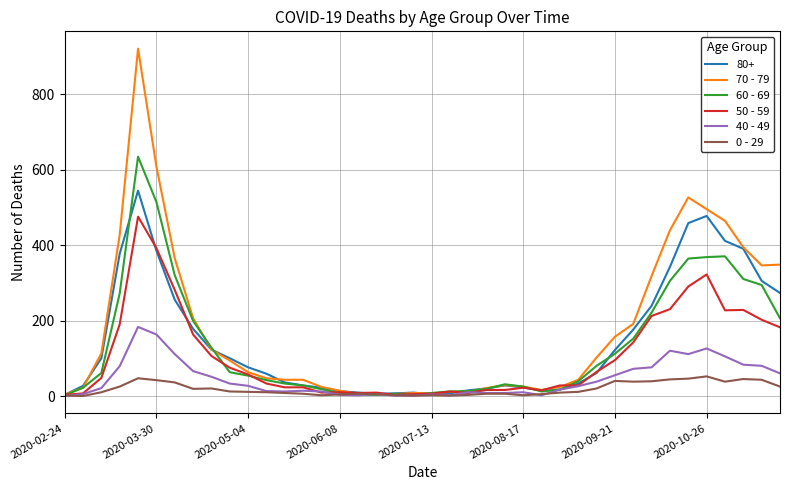

What is the sum of all 40 - 49 values?

1815